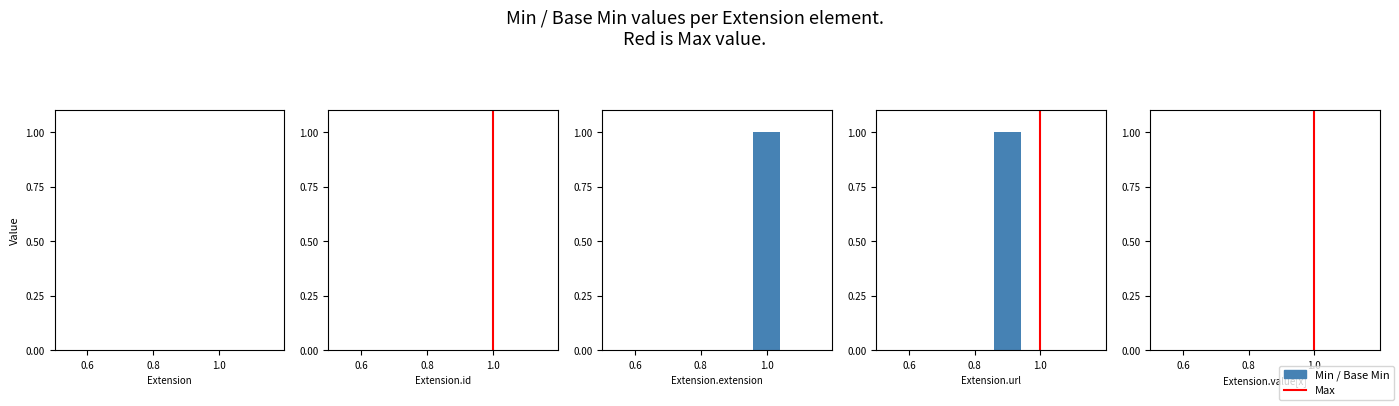

The value of Max at 1.0 is 0. True or false?

False